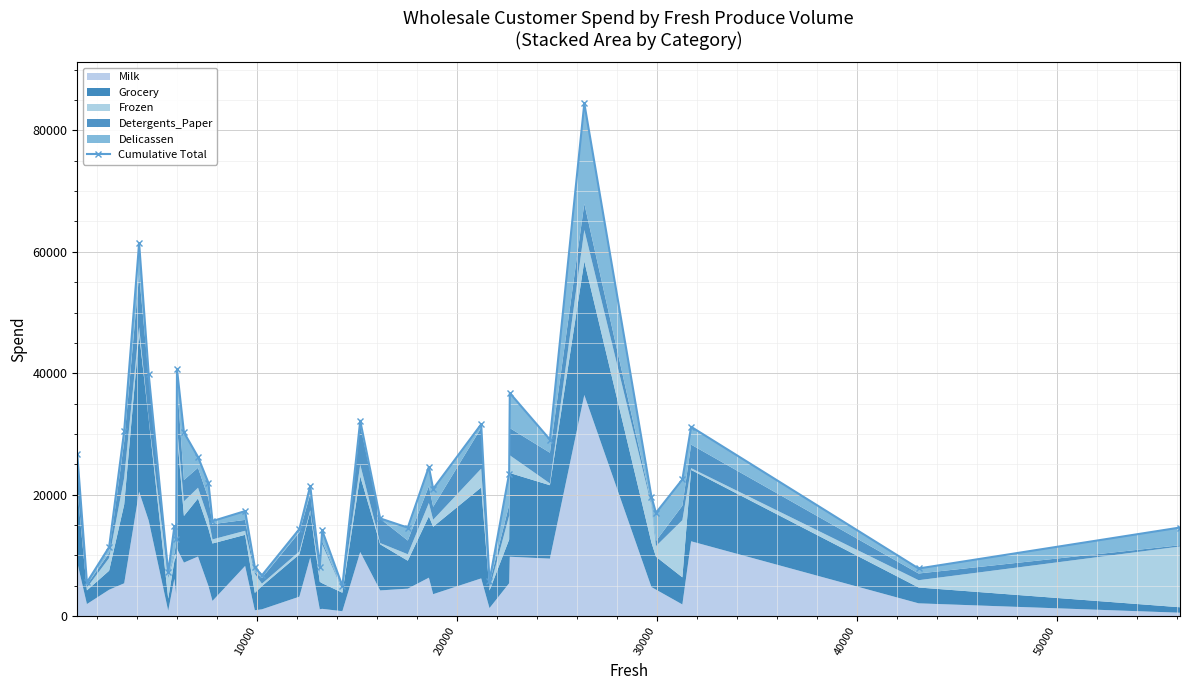

True or false: the data shows 5544 at 10000.

True